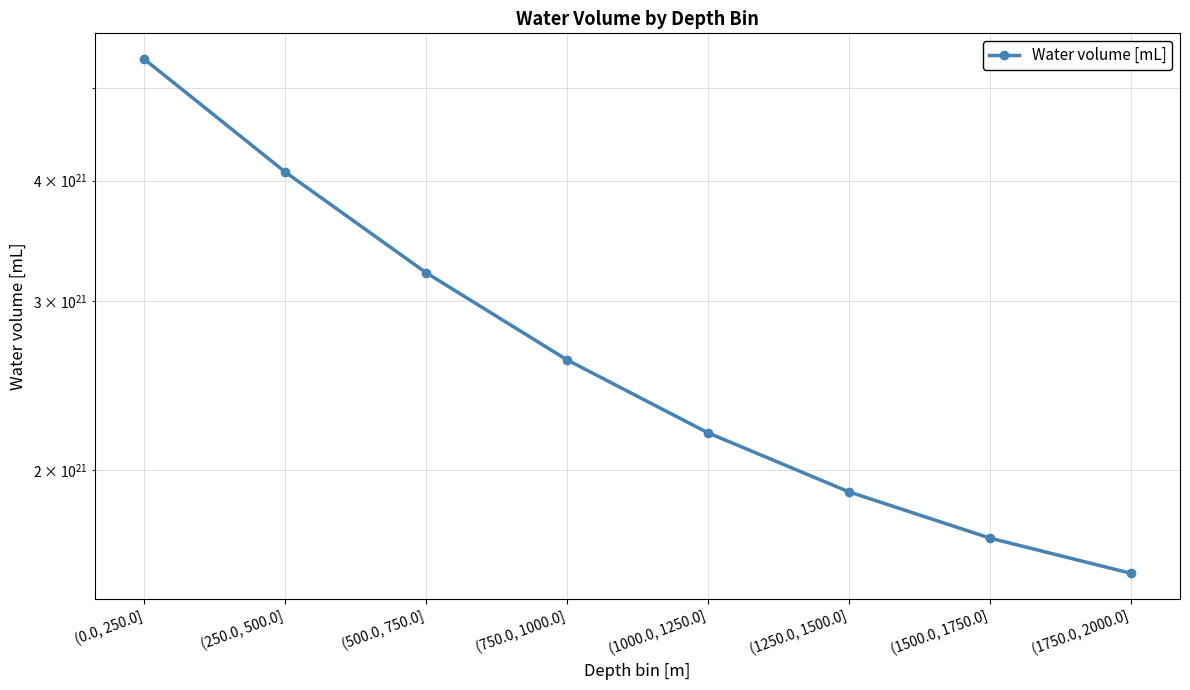

Rank the categories by value from lowest to highest.

(1750.0, 2000.0], (1500.0, 1750.0], (1250.0, 1500.0], (1000.0, 1250.0], (750.0, 1000.0], (500.0, 750.0], (250.0, 500.0], (0.0, 250.0]